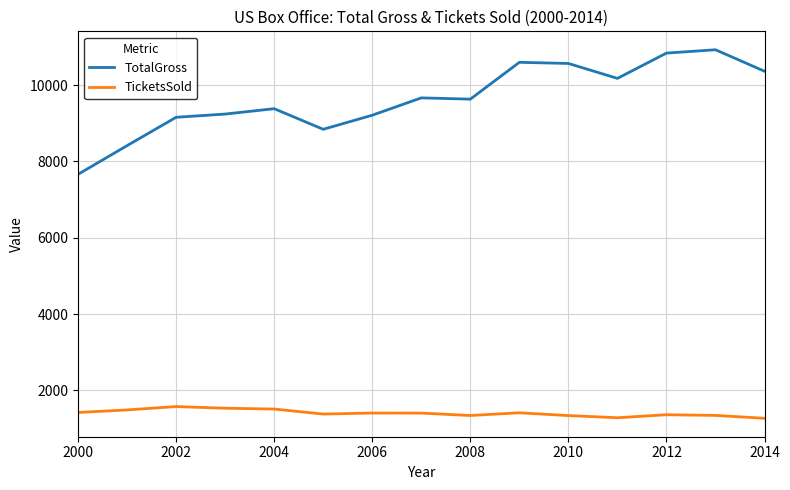

List the series in order of their overall mean, highest first.

TotalGross, TicketsSold